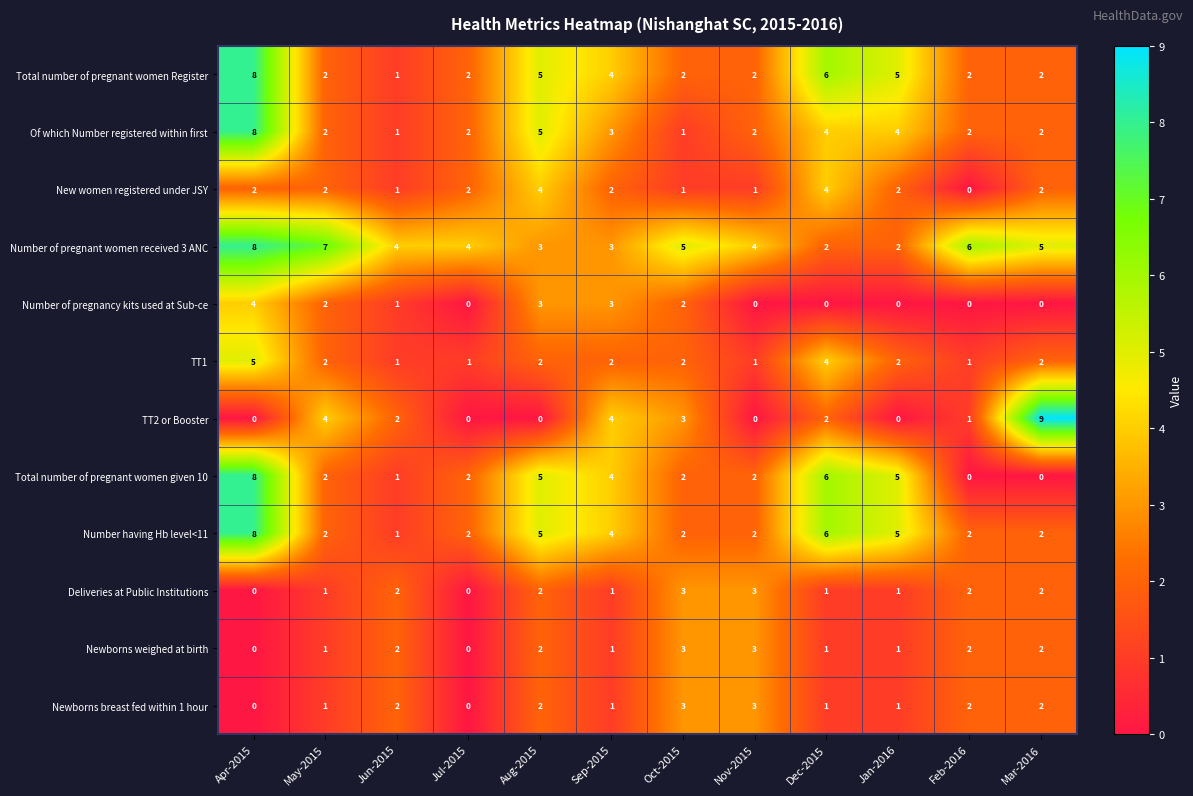

The Total number of pregnant women given 10 series shows 5 at Jan-2016. True or false?

True